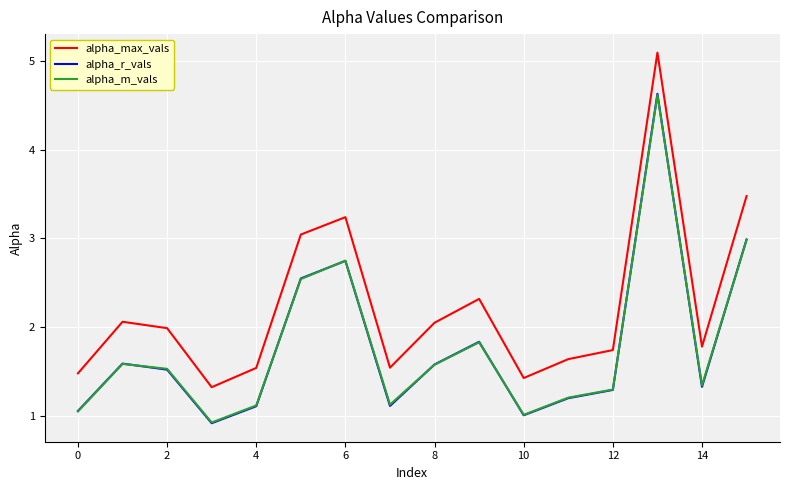

What is the maximum value shown in the chart?

5.1